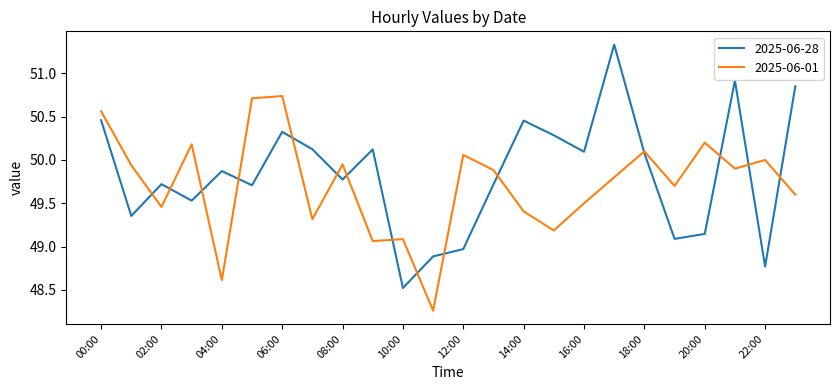

List the series in order of their peak value, lowest first.

2025-06-01, 2025-06-28